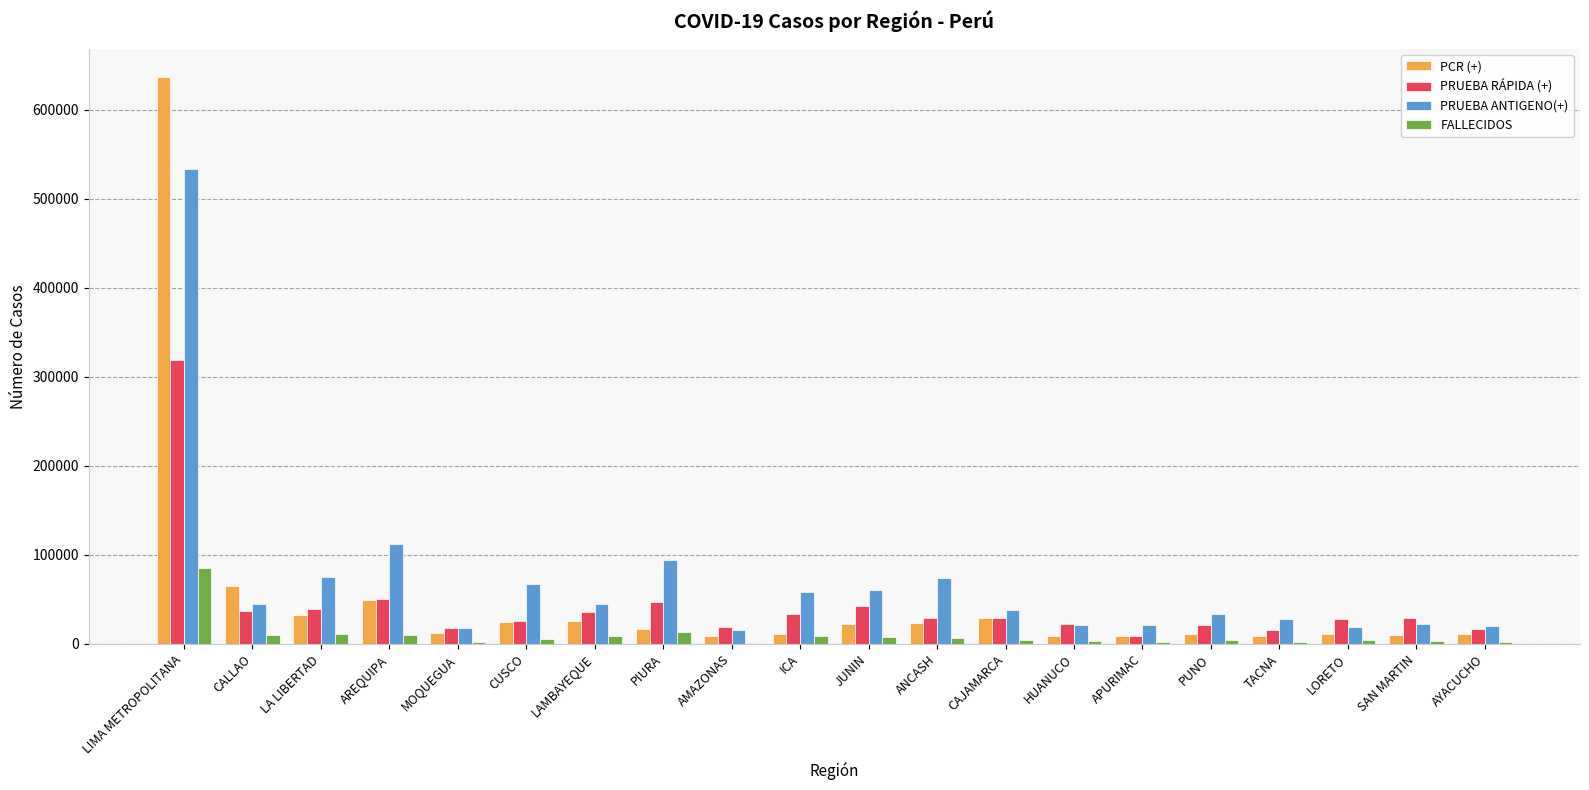

Where is PRUEBA ANTIGENO(+) nearest to the value 275000?

AREQUIPA